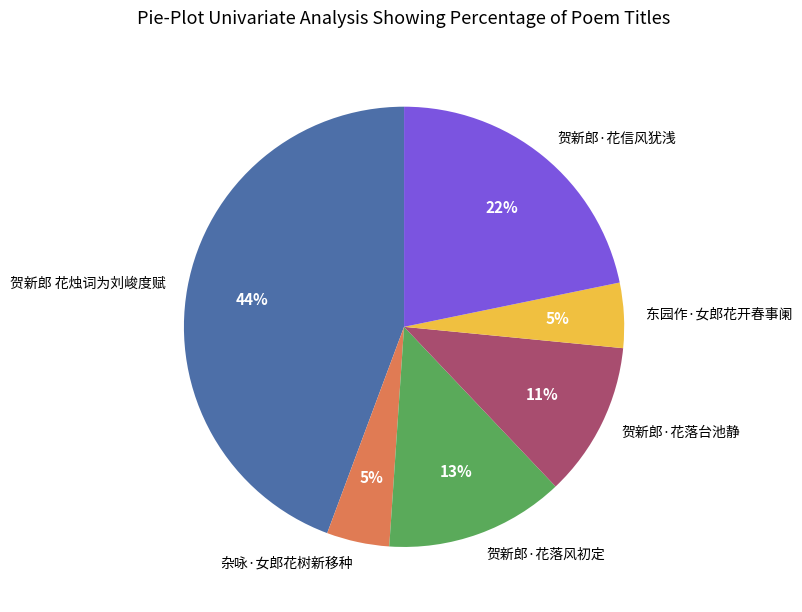

Which has a higher value, 贺新郎·花信风犹浅 or 贺新郎 花烛词为刘峻度赋?

贺新郎 花烛词为刘峻度赋